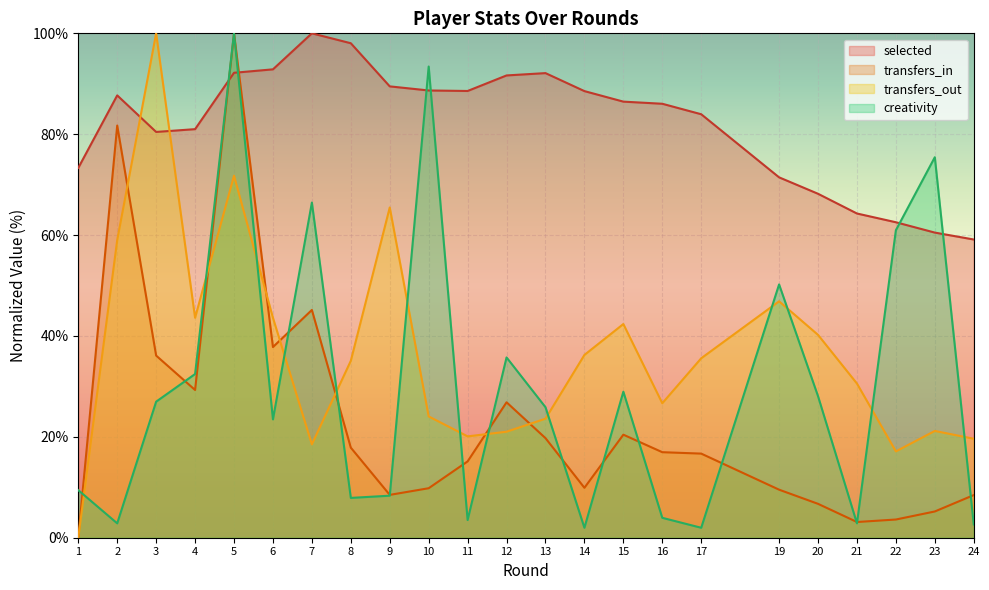

Rank the series by their maximum value, from highest to lowest.

selected, transfers_in, transfers_out, creativity